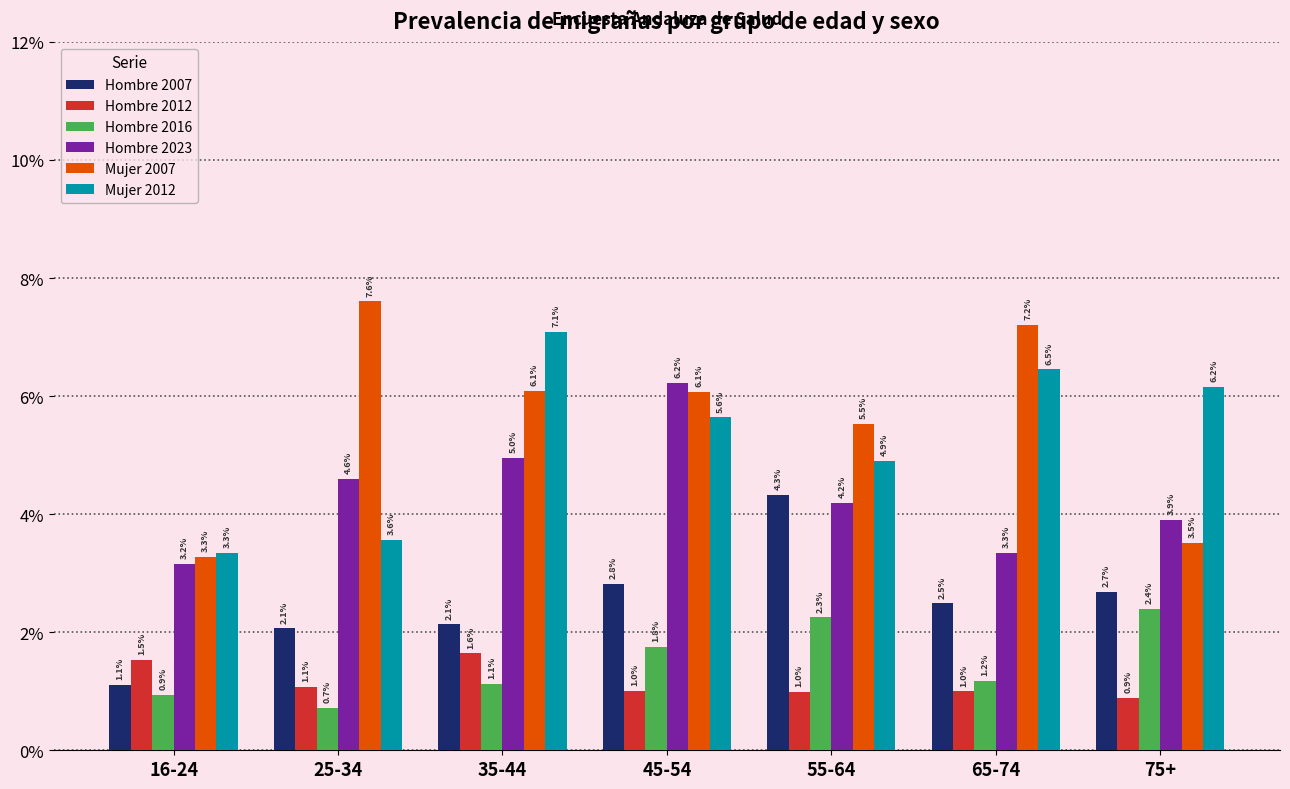

Are the bars horizontal?

No